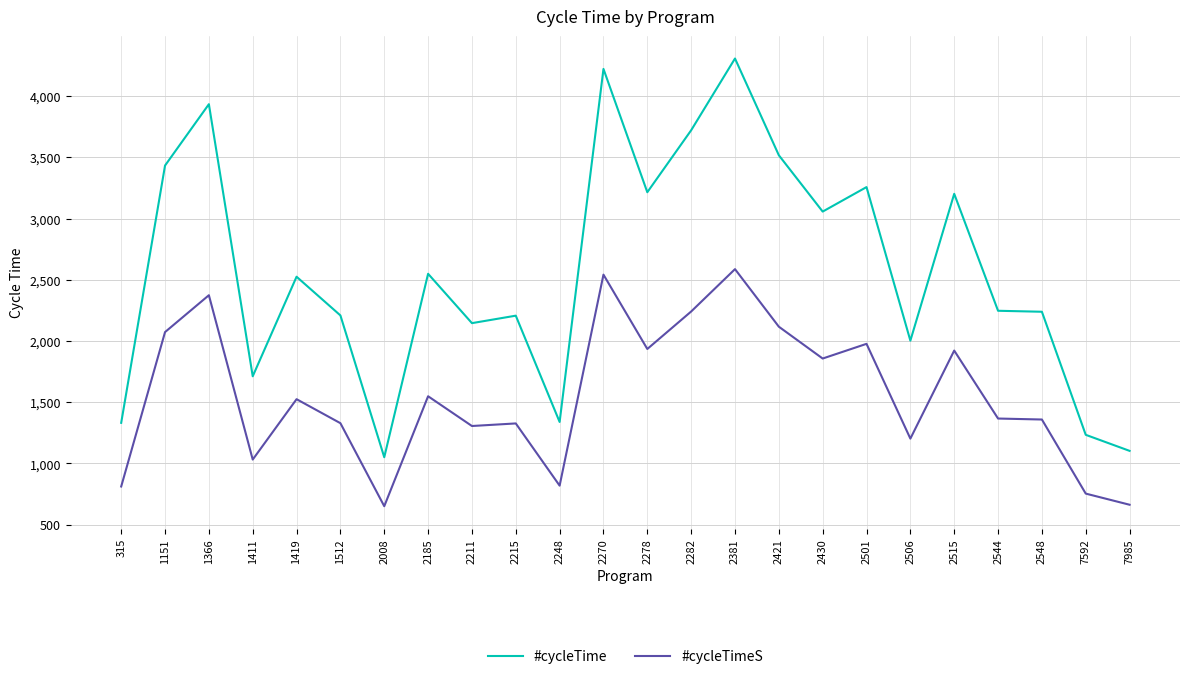

Rank the series by their average value, from lowest to highest.

#cycleTimeS, #cycleTime